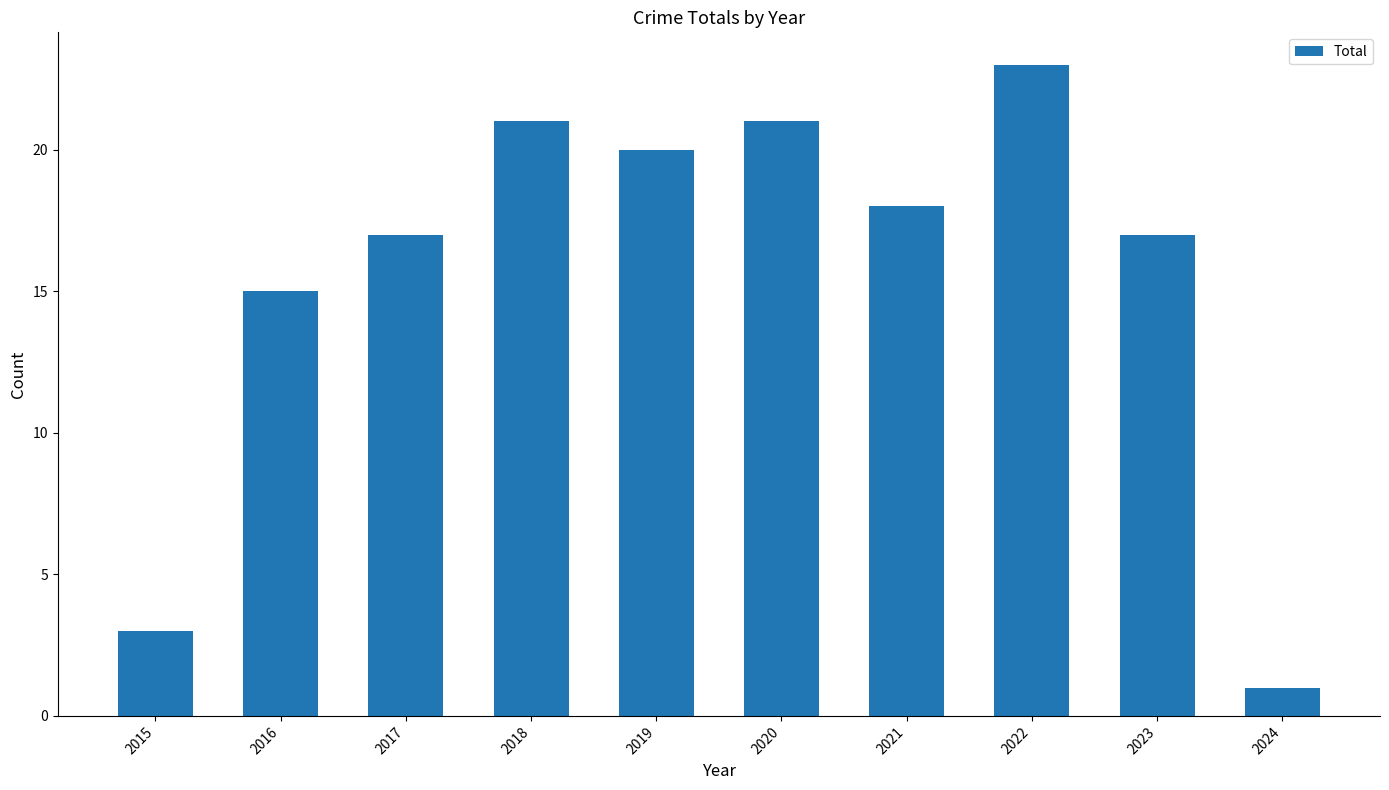

What is the value of the 3rd bar from the left?

17